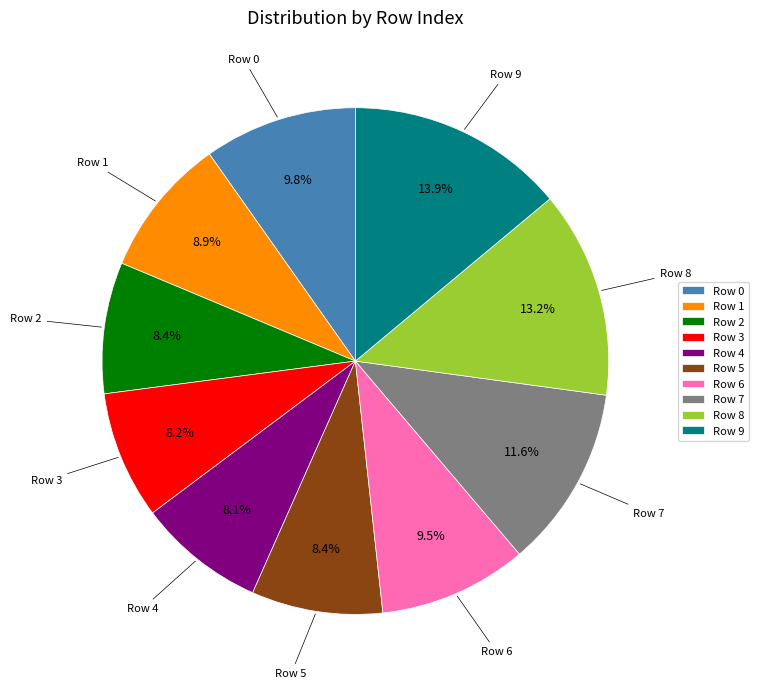

Does any single category account for the majority?

No